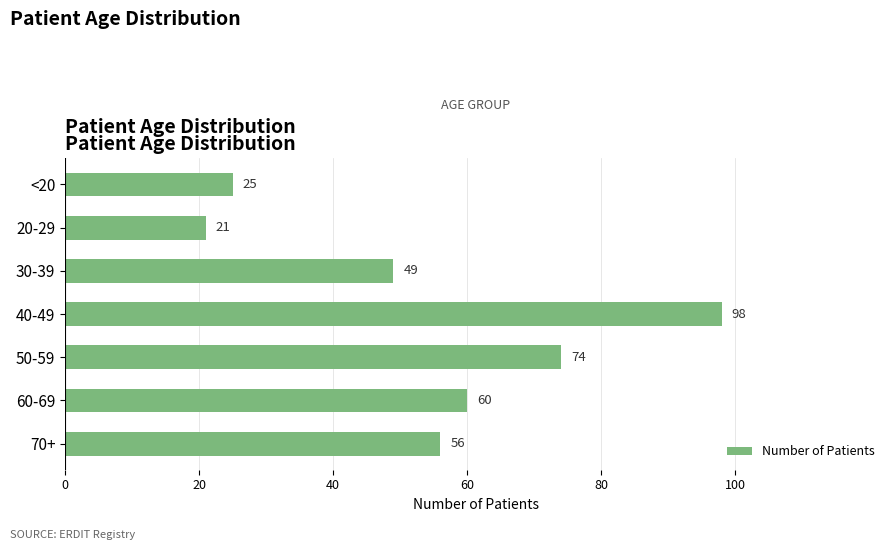

Reading top to bottom, extract all data points from this chart.

25	21	49	98	74	60	56